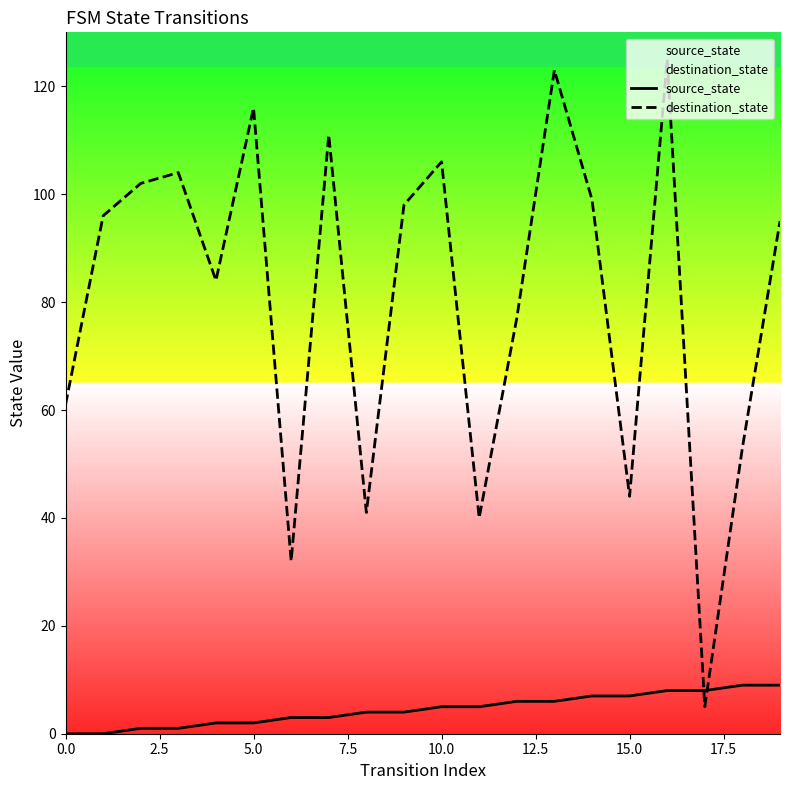

Read the source_state value at 10.0.

5